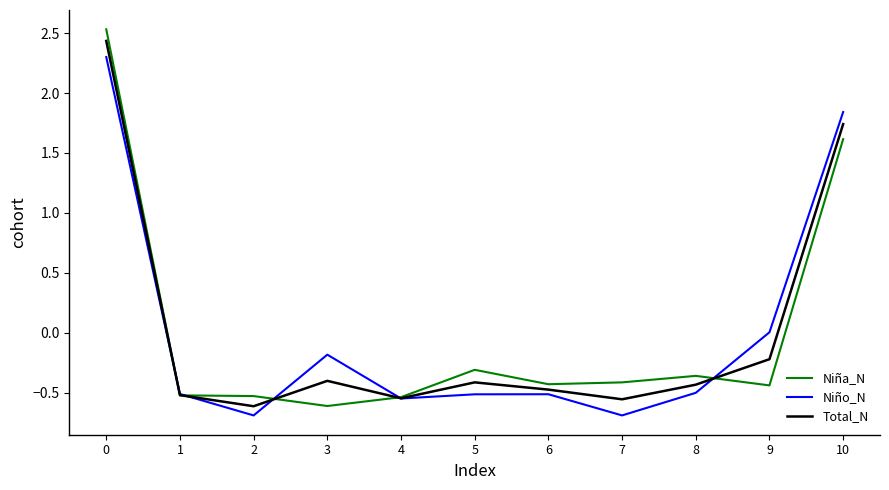

How many distinct data groups are displayed?

3